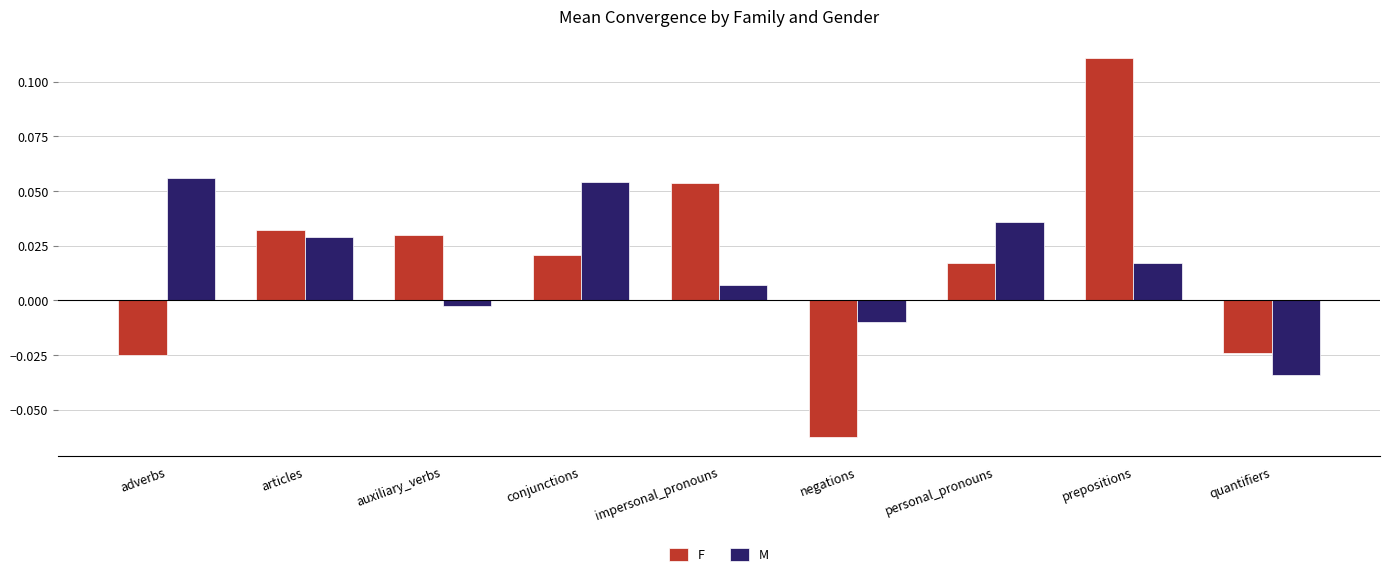

At how many categories does at least one series exceed 0?

7